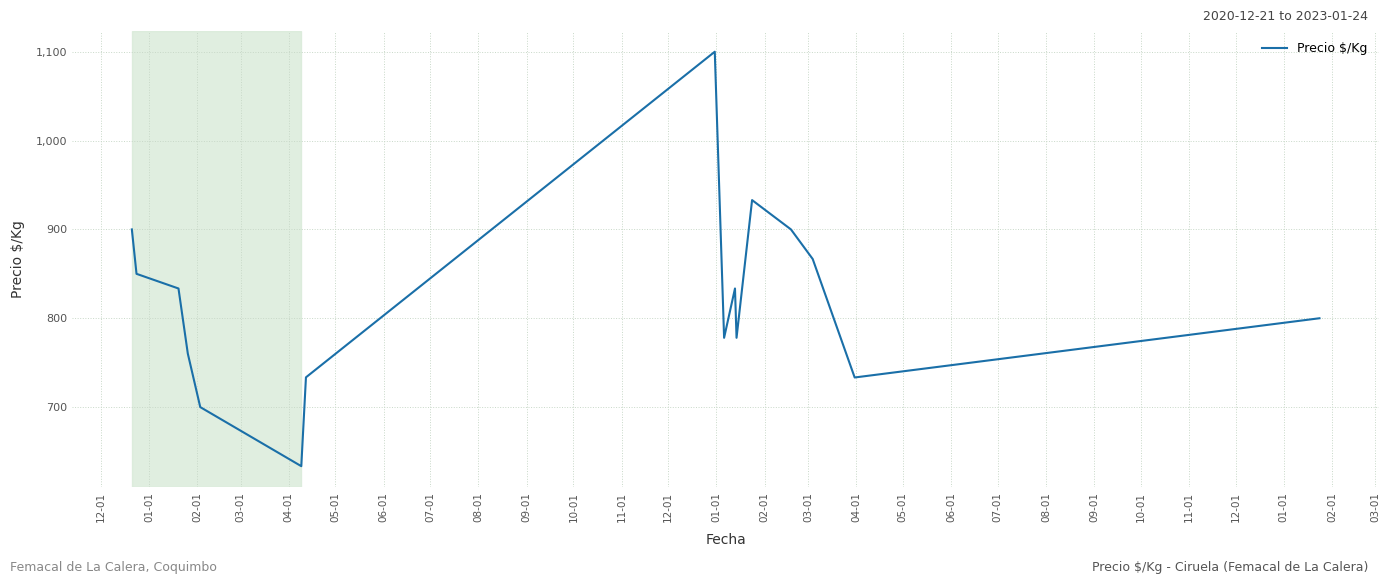

What is the minimum value shown in the chart?

633.5